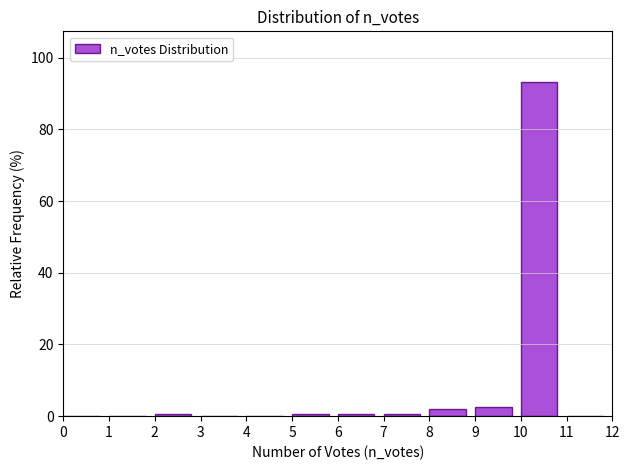

Reading left to right, transcribe this chart: for each bar, give the range it covers on the x-axis and its height. The values are not printed on the chart, so give them approximately, as read against the axis.

0 to 1: 0
1 to 2: 0
2 to 3: under 2
3 to 4: 0
4 to 5: 0
5 to 6: under 2
6 to 7: under 2
7 to 8: under 2
8 to 9: 2
9 to 10: 2
10 to 11: 94
11 to 12: 0